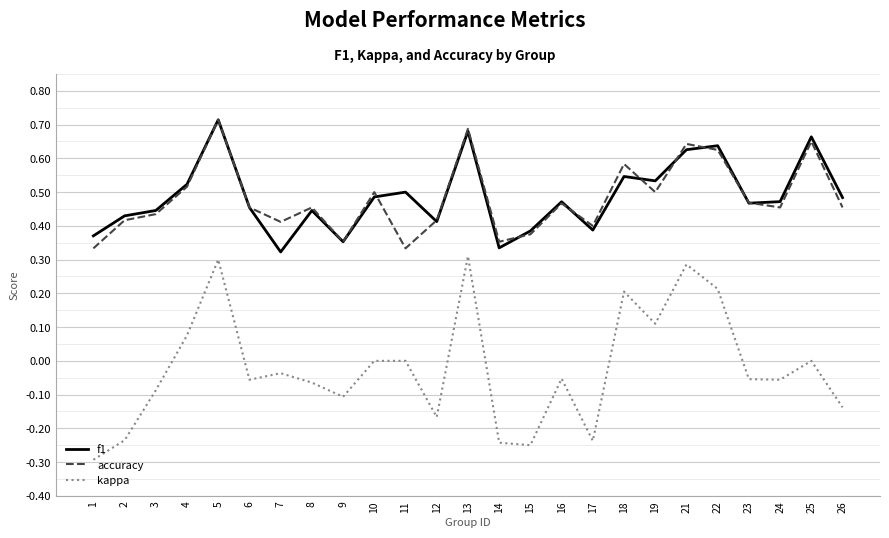

What is the total value across all series at 23?

0.9